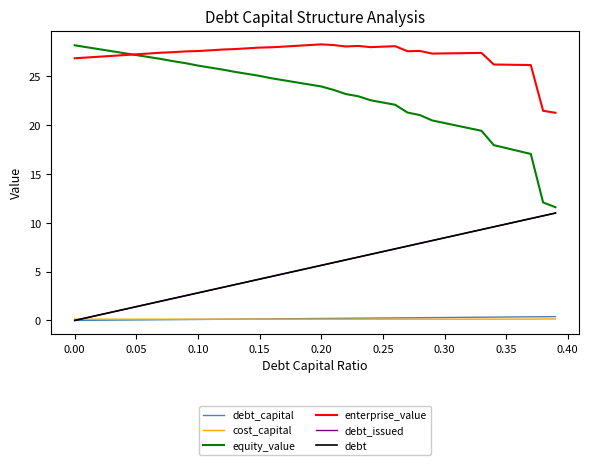

Which series has the largest total across all categories?

enterprise_value